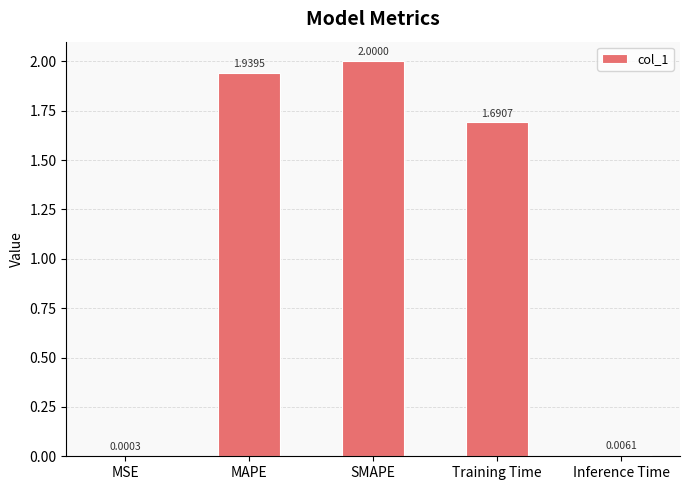

Which label corresponds to the largest value in the chart?

SMAPE